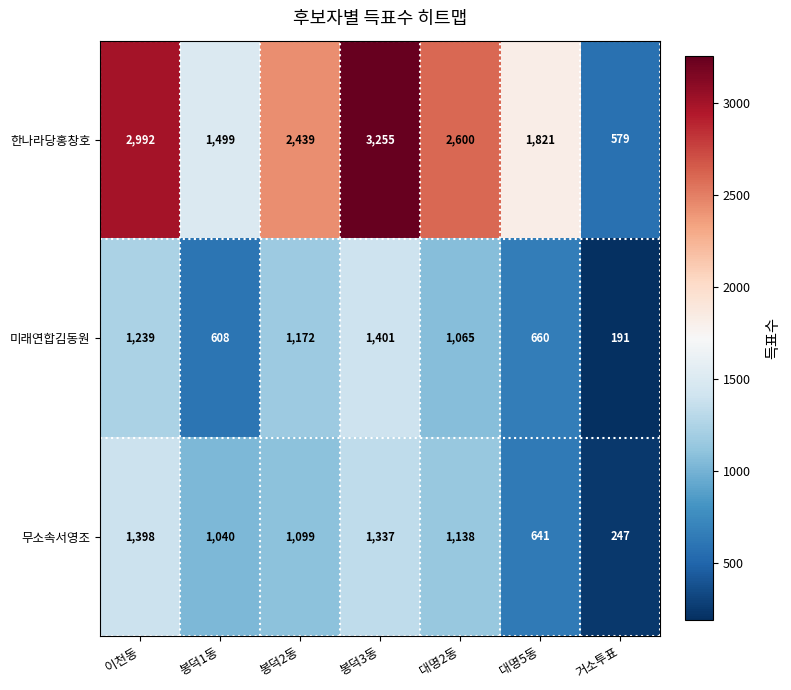

Where is 한나라당홍창호 nearest to the value 1917?

대명5동